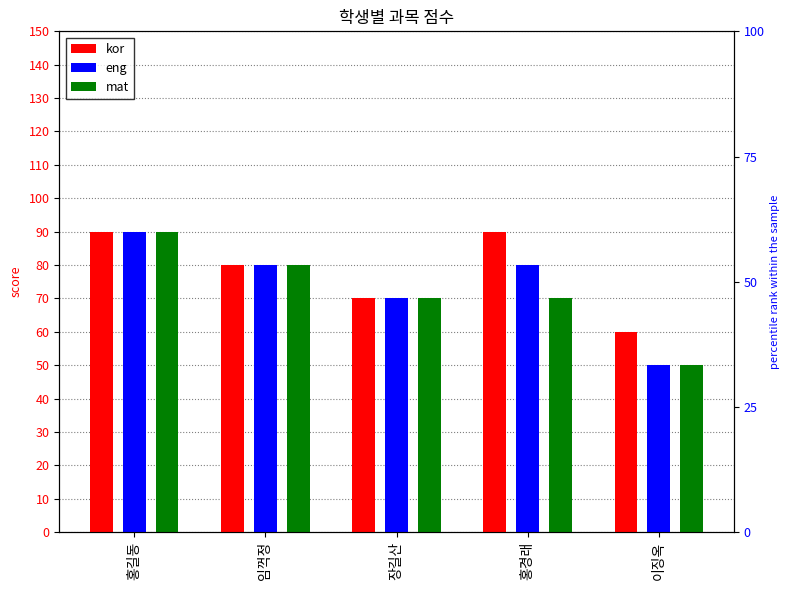

What is the label of the 5th bar from the left?

이징옥